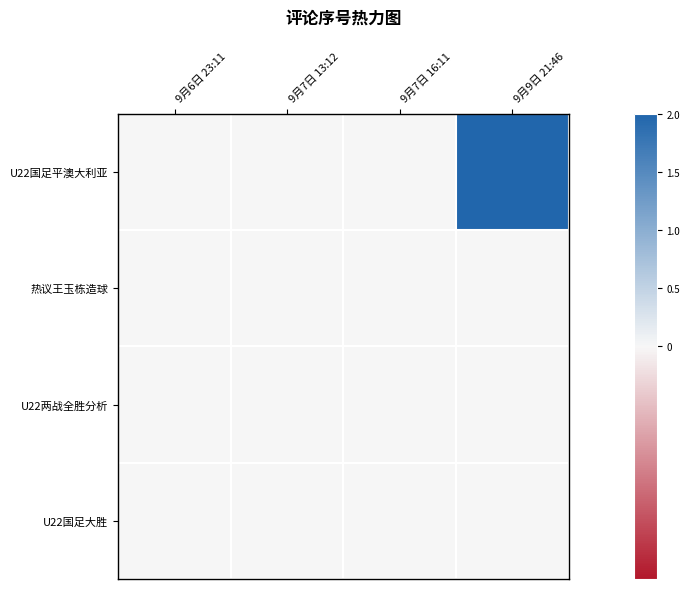

Reading right to left, list all the values displayed in this chart.

U22国足平澳大利亚: 9月9日 21:46=2	9月7日 16:11=0	9月7日 13:12=0	9月6日 23:11=0
热议王玉栋造球: 9月9日 21:46=0	9月7日 16:11=0	9月7日 13:12=0	9月6日 23:11=0
U22两战全胜分析: 9月9日 21:46=0	9月7日 16:11=0	9月7日 13:12=0	9月6日 23:11=0
U22国足大胜: 9月9日 21:46=0	9月7日 16:11=0	9月7日 13:12=0	9月6日 23:11=0